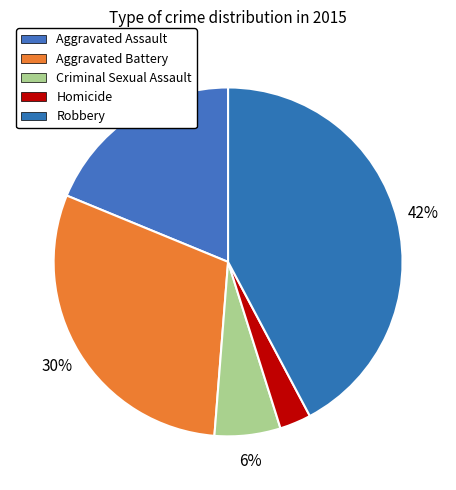

Which slice is the largest?

Robbery